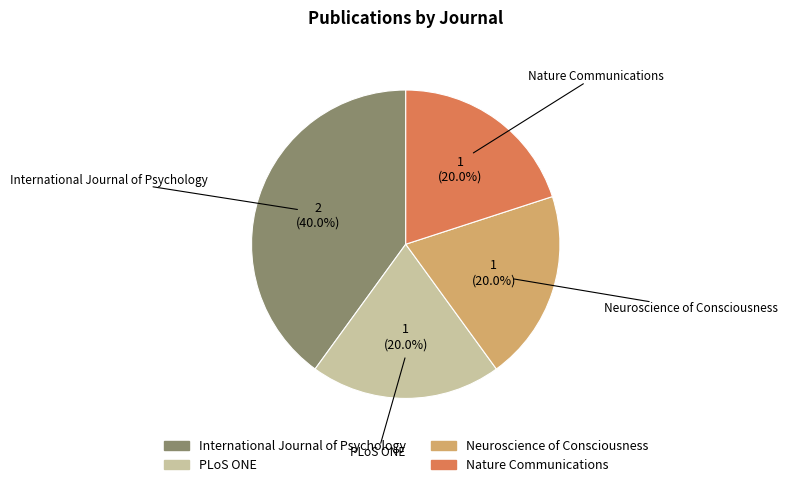

To the nearest percent, what percentage of the pie is Neuroscience of Consciousness?

20%